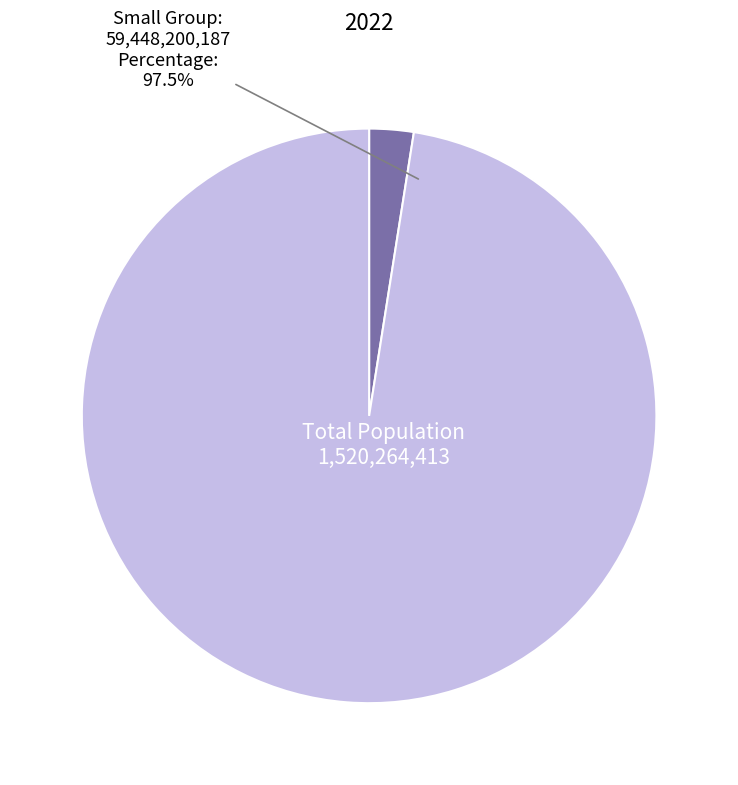

Is there any slice that represents more than half of the pie?

Yes